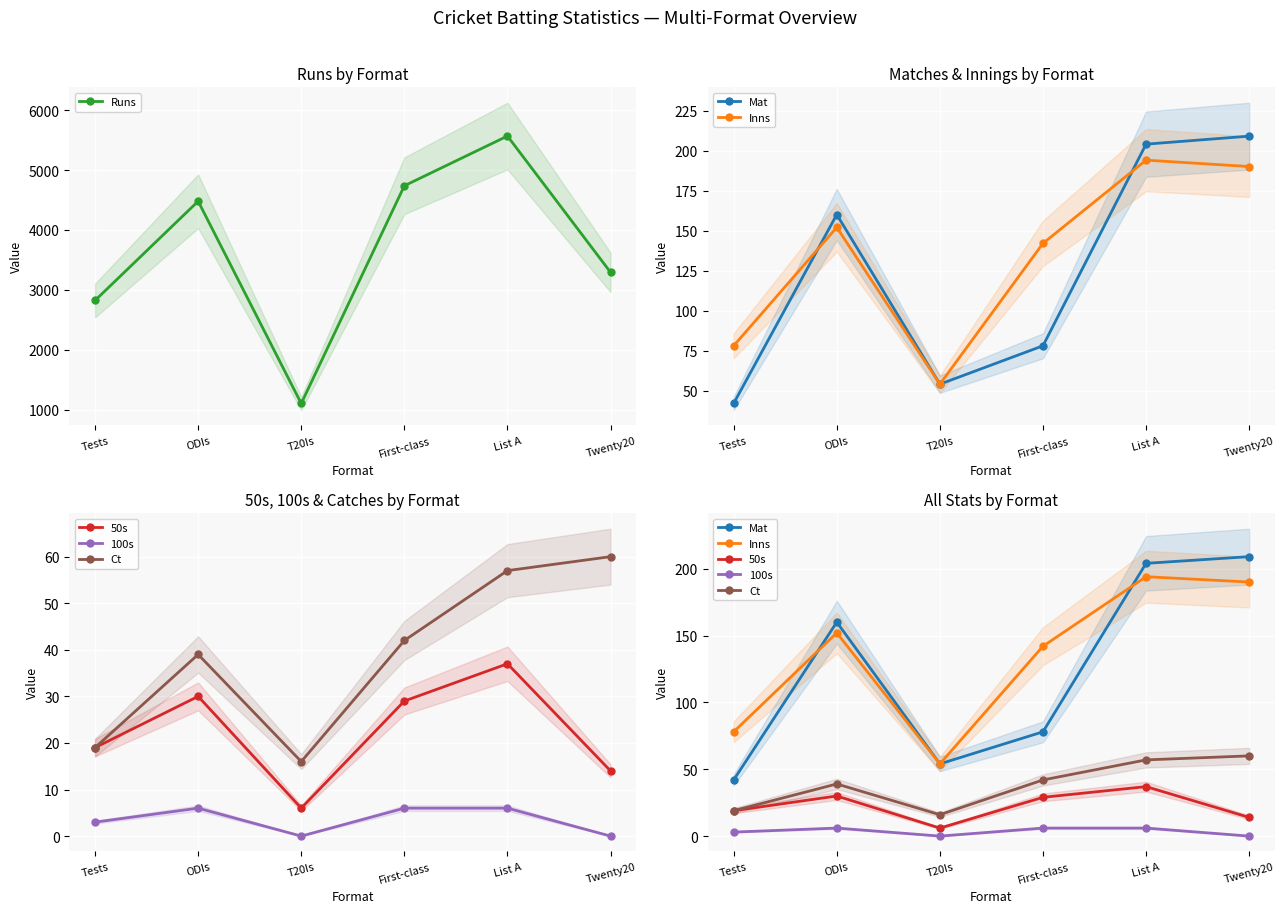

True or false: Runs and 100s intersect in this chart.

False